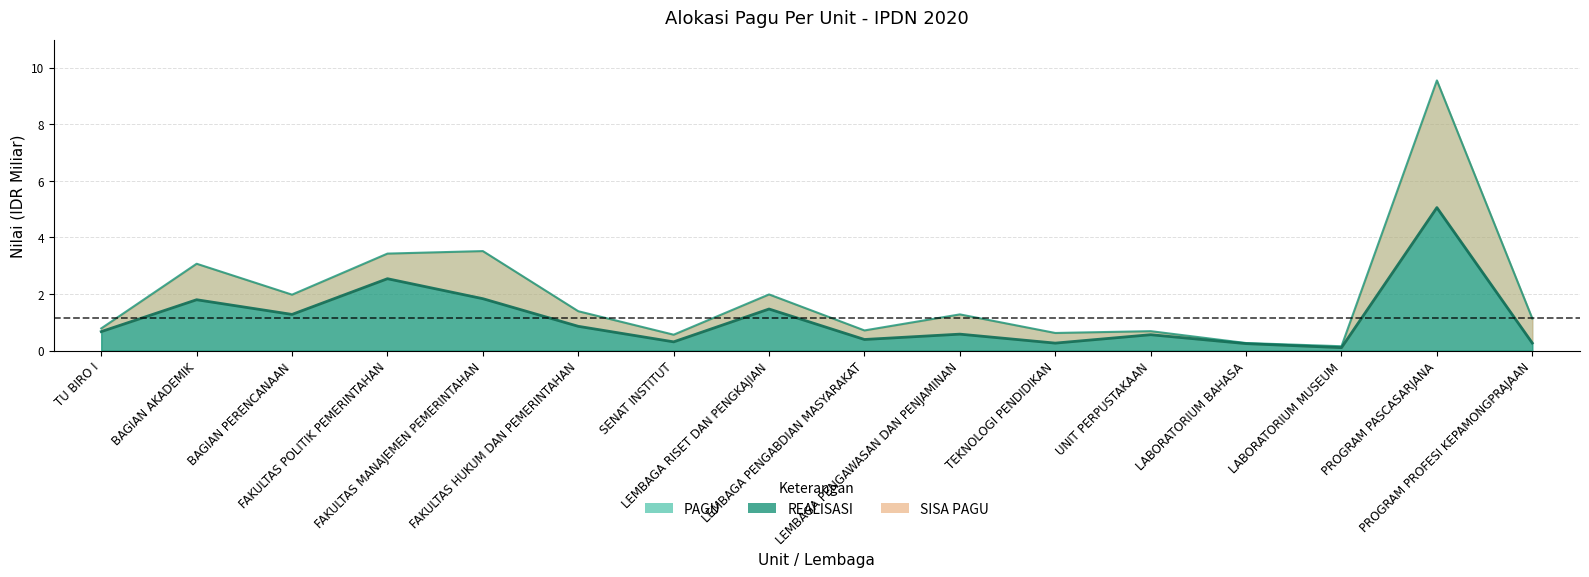

Rank the categories by REALISASI value from highest to lowest.

PROGRAM PASCASARJANA, FAKULTAS POLITIK PEMERINTAHAN, FAKULTAS MANAJEMEN PEMERINTAHAN, BAGIAN AKADEMIK, LEMBAGA RISET DAN PENGKAJIAN, BAGIAN PERENCANAAN, FAKULTAS HUKUM DAN PEMERINTAHAN, TU BIRO I, LEMBAGA PENGAWASAN DAN PENJAMINAN, UNIT PERPUSTAKAAN, LEMBAGA PENGABDIAN MASYARAKAT, SENAT INSTITUT, PROGRAM PROFESI KEPAMONGPRAJAAN, TEKNOLOGI PENDIDIKAN, LABORATORIUM BAHASA, LABORATORIUM MUSEUM